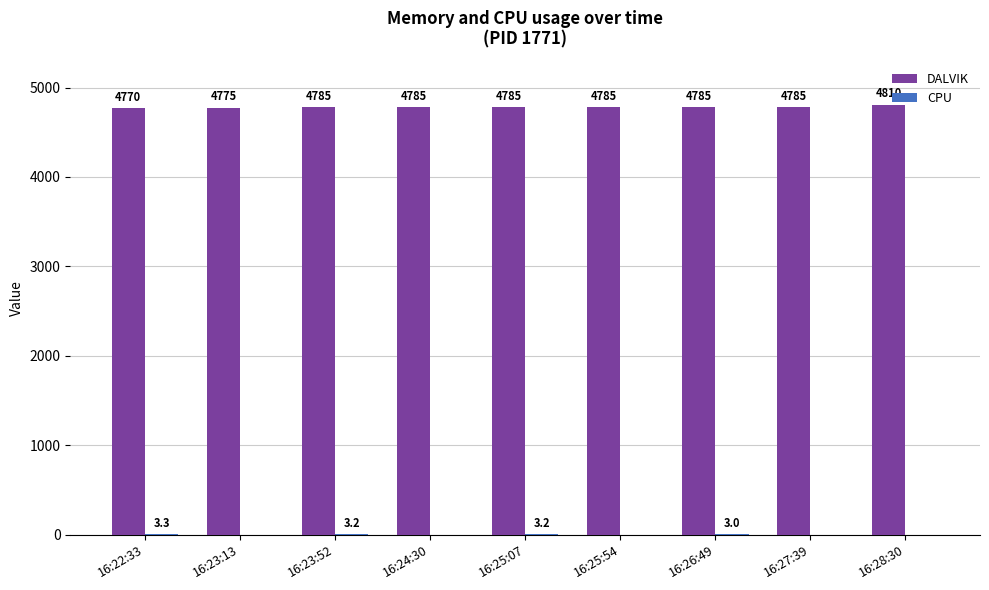

Read the DALVIK value at 16:26:49.

4785.0